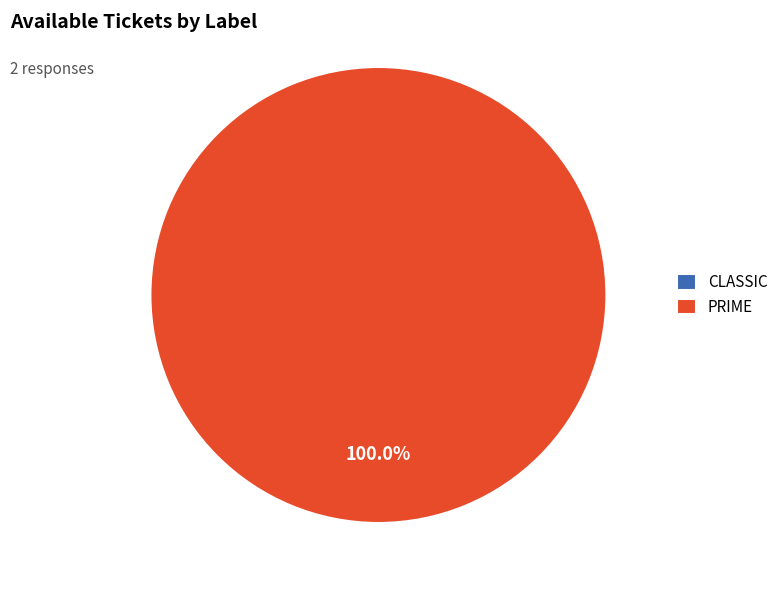

How many segments does this pie chart have?

2